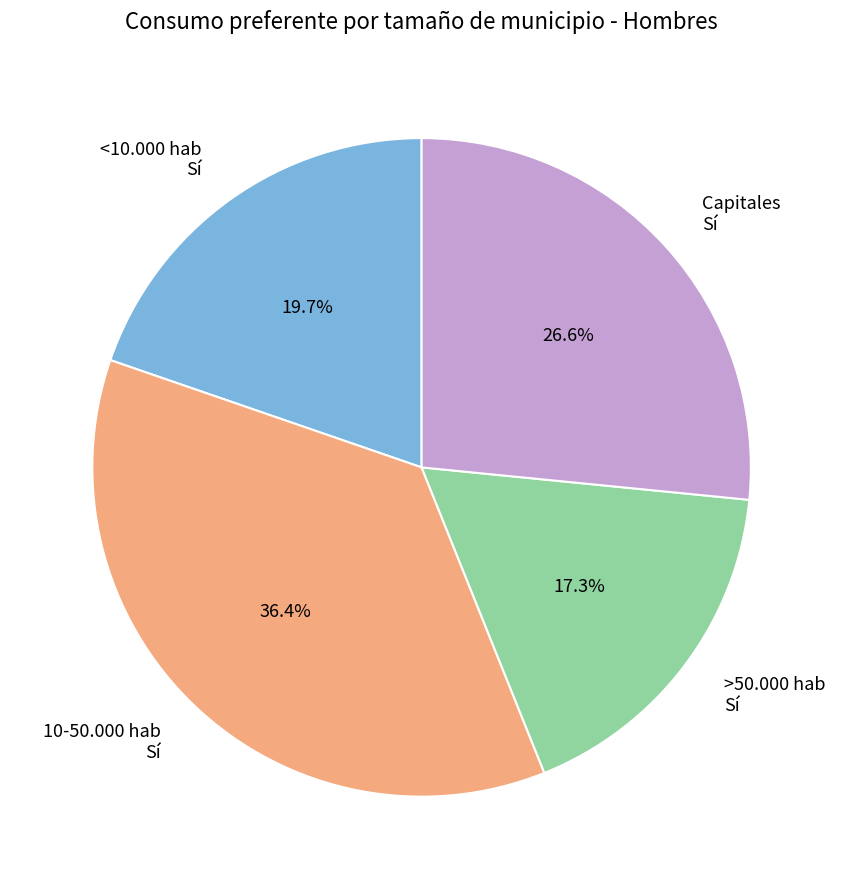

What is the ratio of the value at Capitales Sí to the value at >50.000 hab Sí?

1.5